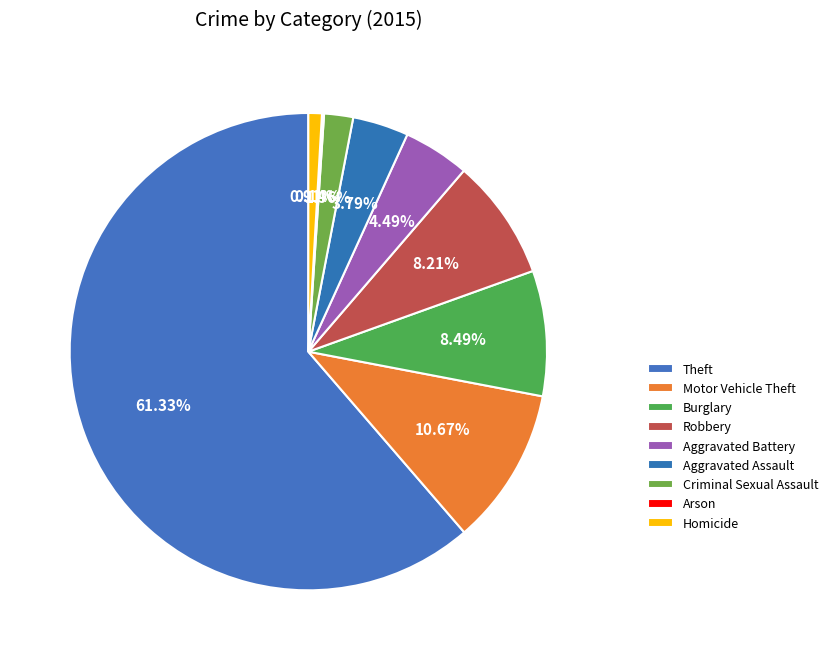

Is it true that Arson is 0% of the pie?

True